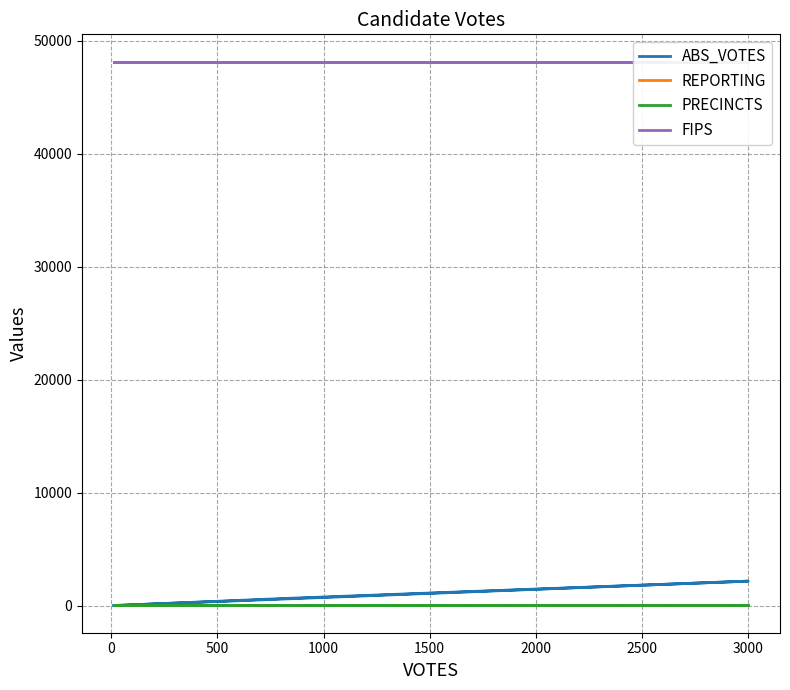

What is the minimum value shown in the chart?

5